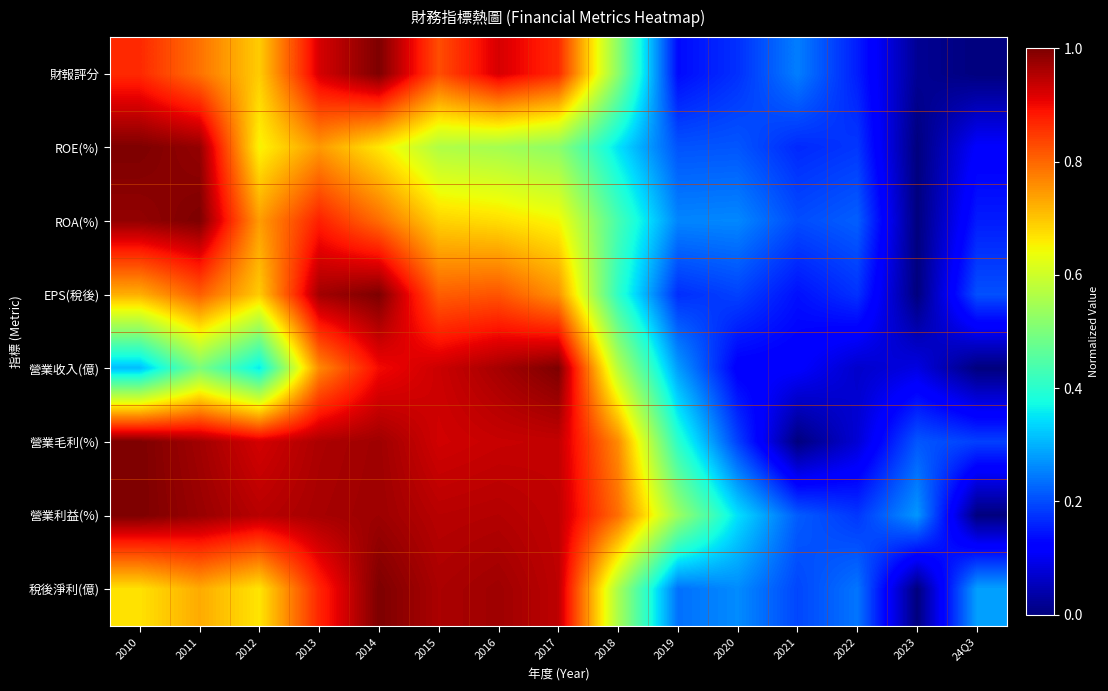

Which series has the largest total across all categories?

營業利益(%)